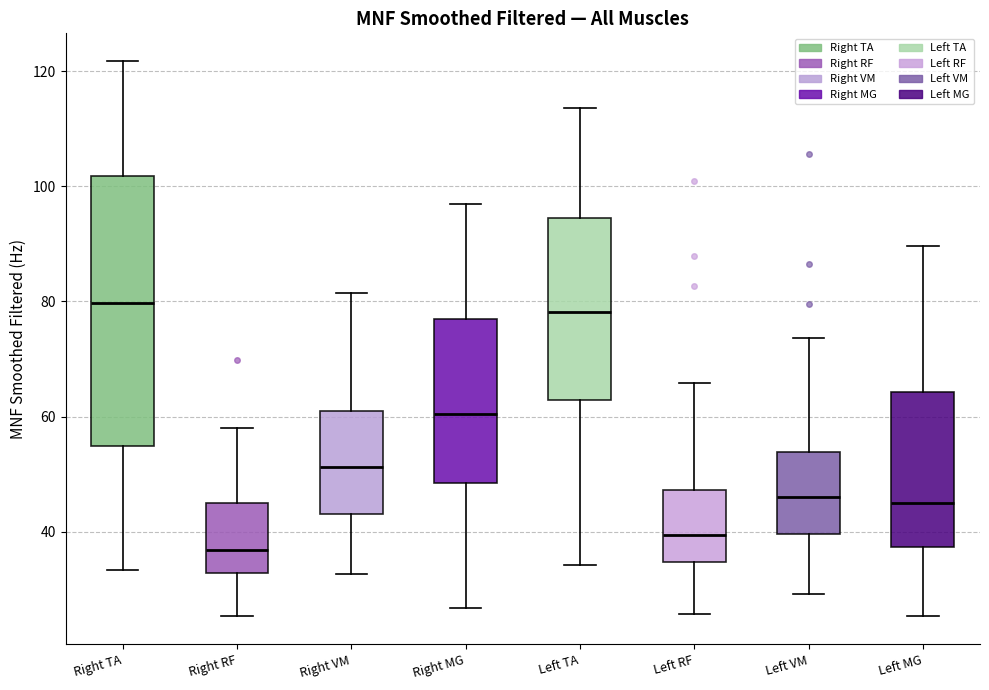

Reading left to right, transcribe this box plot: for each box, give where its median line is, the range the box spans, and where its two whiskers end, as read against the y-axis. The values are not printed on the chart, so give them approximately, as read against the axis.

Right TA: median 80, box 54 to 102, whiskers 34 to 122
Right RF: median 36, box 32 to 46, whiskers 26 to 58
Right VM: median 52, box 44 to 60, whiskers 32 to 82
Right MG: median 60, box 48 to 76, whiskers 26 to 96
Left TA: median 78, box 62 to 94, whiskers 34 to 114
Left RF: median 40, box 34 to 48, whiskers 26 to 66
Left VM: median 46, box 40 to 54, whiskers 30 to 74
Left MG: median 46, box 38 to 64, whiskers 26 to 90